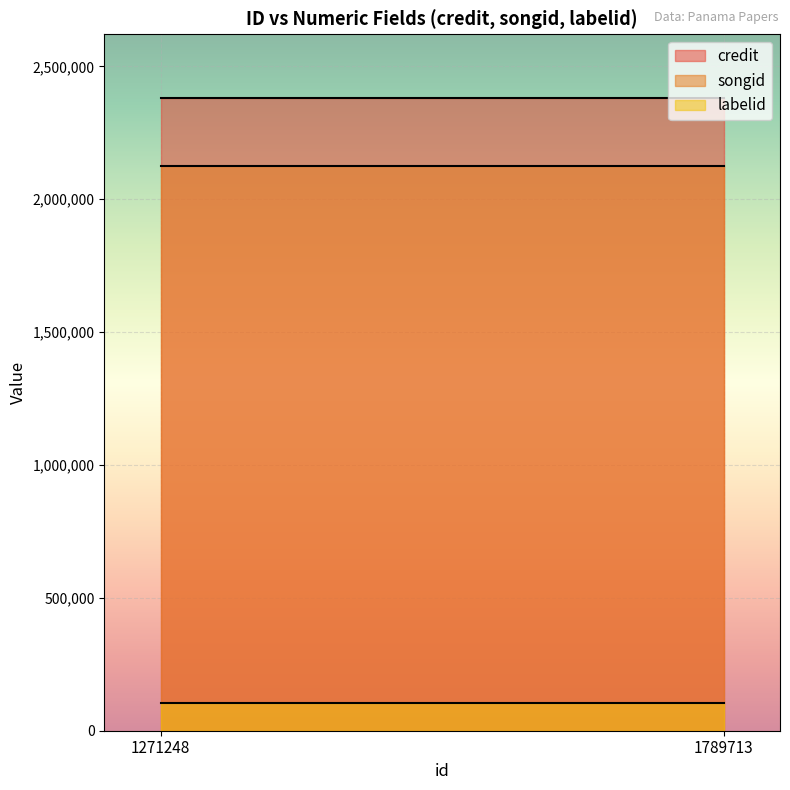

What is the smallest value displayed?

104280